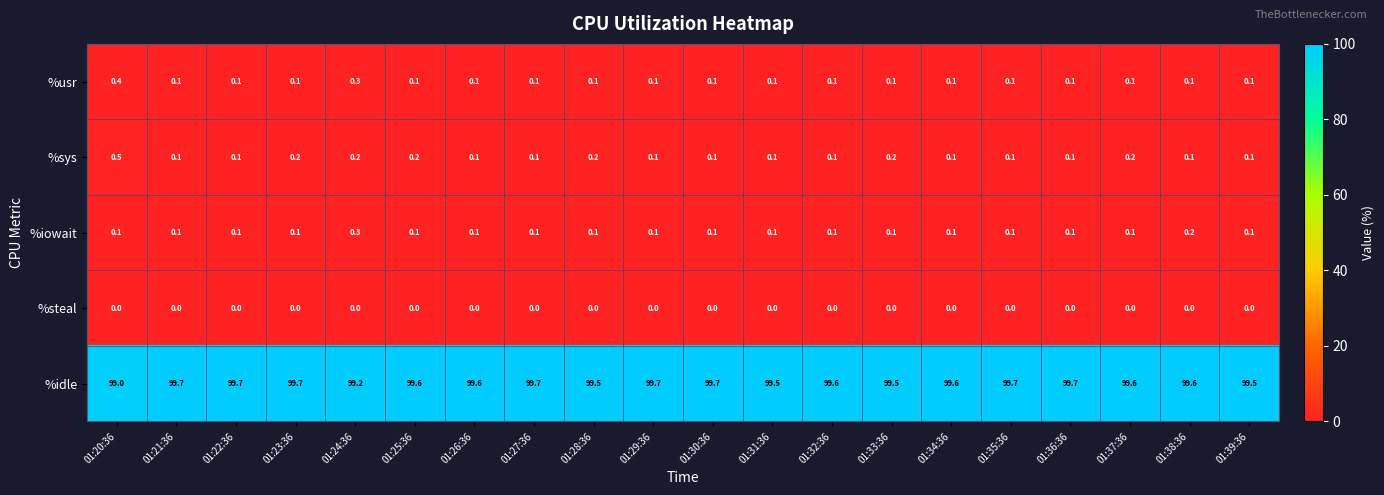

What is the maximum value for %usr?

0.4